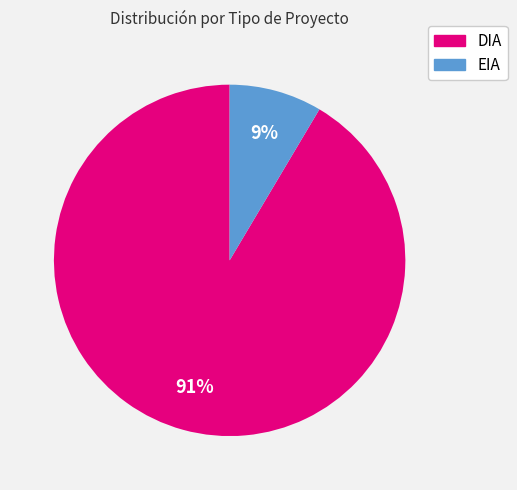

What percentage is the DIA slice, to the nearest percent?

91%